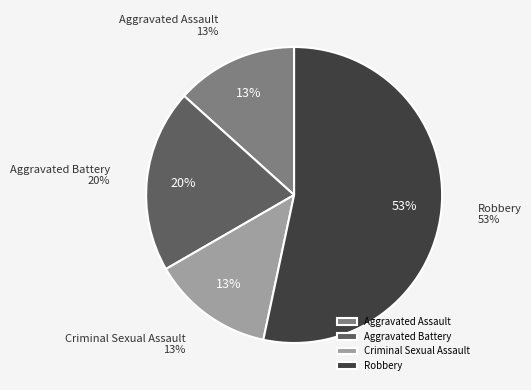

How many slices are in this pie chart?

4